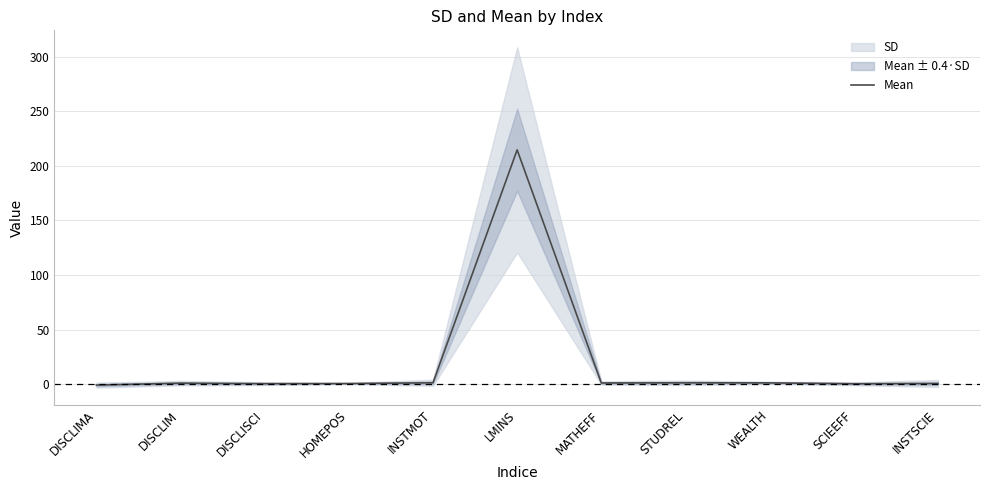

How many values exceed 0?

10